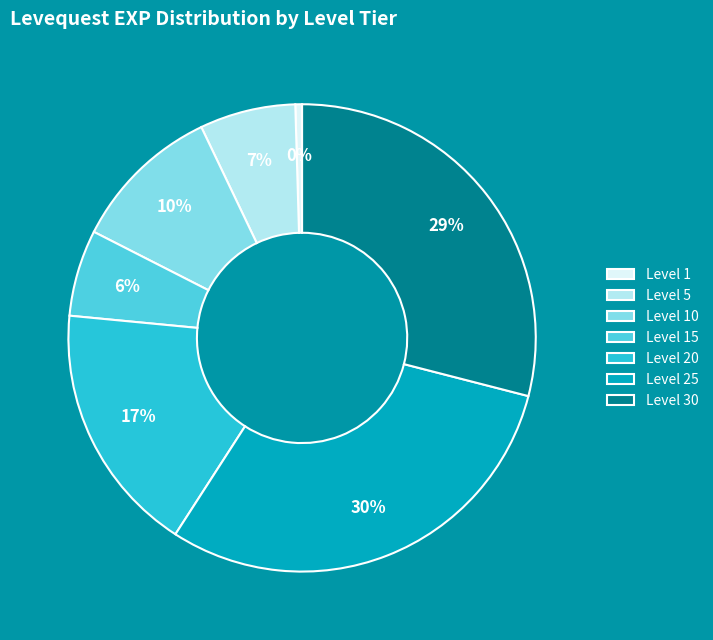

Count the number of slices in the pie.

7